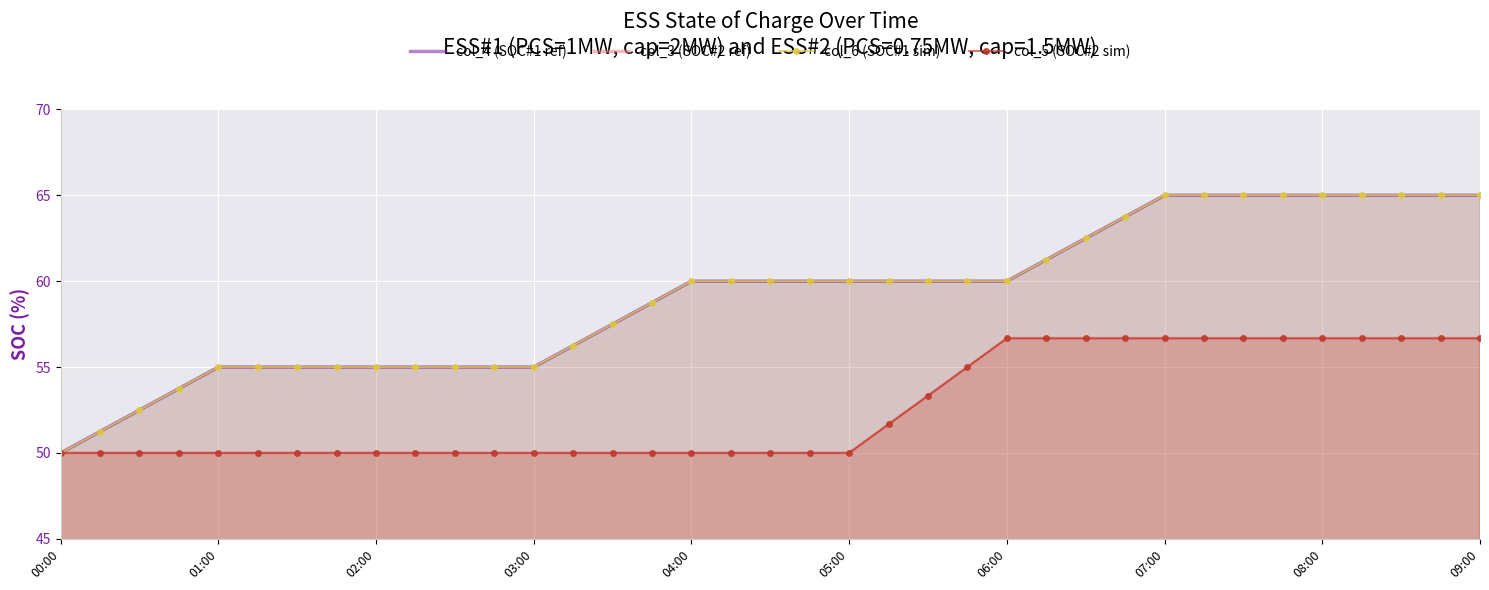

What is the spread (max minus min) of values at 31?

8.3